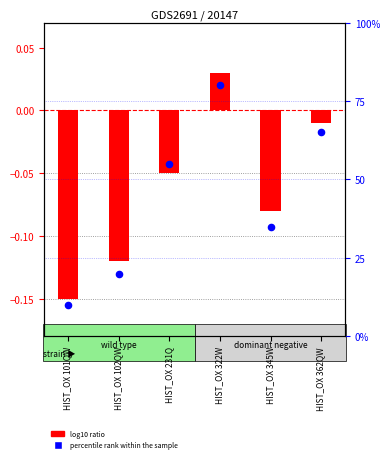

What is the change in value from HIST_OX 231Q to HIST_OX 322W?

+25